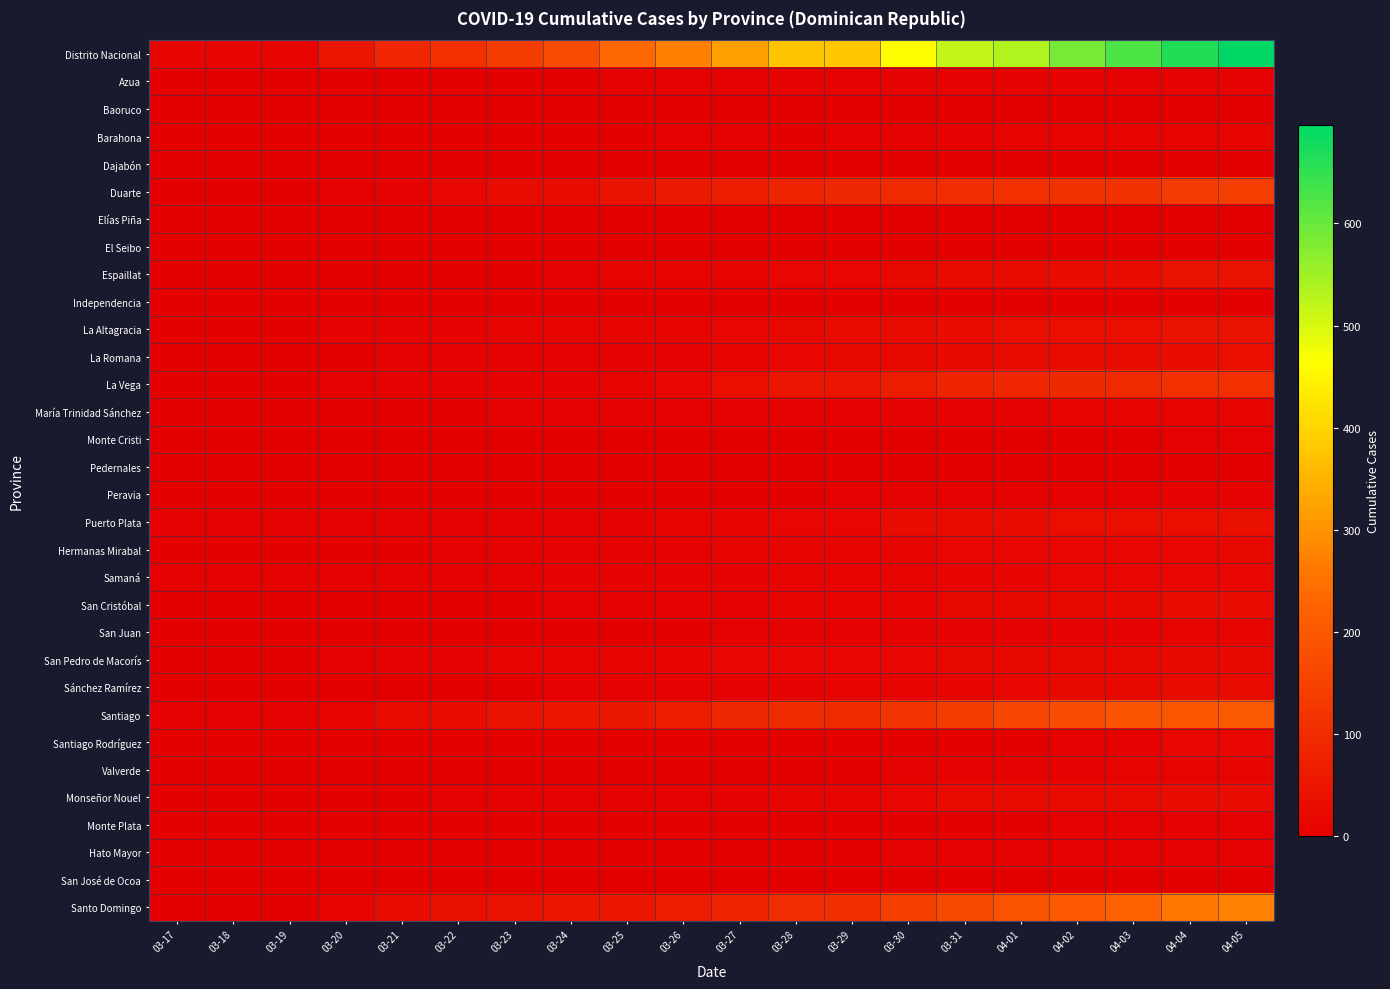

Reading left to right, transcribe all the data shown in this chart.

Distrito Nacional: 03-17=14	03-18=14	03-19=14	03-20=51	03-21=88	03-22=108	03-23=137	03-24=178	03-25=235	03-26=273	03-27=321	03-28=376	03-29=381	03-30=462	03-31=520	04-01=535	04-02=588	04-03=624	04-04=665	04-05=696
Azua: 03-17=0	03-18=0	03-19=0	03-20=2	03-21=2	03-22=2	03-23=1	03-24=1	03-25=4	03-26=4	03-27=5	03-28=6	03-29=7	03-30=7	03-31=7	04-01=7	04-02=7	04-03=7	04-04=7	04-05=7
Baoruco: 03-17=0	03-18=0	03-19=0	03-20=0	03-21=0	03-22=0	03-23=0	03-24=0	03-25=0	03-26=0	03-27=0	03-28=0	03-29=0	03-30=0	03-31=0	04-01=0	04-02=1	04-03=1	04-04=1	04-05=1
Barahona: 03-17=0	03-18=0	03-19=0	03-20=1	03-21=1	03-22=1	03-23=1	03-24=2	03-25=2	03-26=4	03-27=4	03-28=2	03-29=3	03-30=3	03-31=7	04-01=11	04-02=11	04-03=11	04-04=12	04-05=12
Dajabón: 03-17=0	03-18=0	03-19=0	03-20=0	03-21=0	03-22=0	03-23=0	03-24=0	03-25=0	03-26=0	03-27=0	03-28=0	03-29=0	03-30=0	03-31=1	04-01=1	04-02=1	04-03=1	04-04=1	04-05=1
Duarte: 03-17=2	03-18=2	03-19=2	03-20=4	03-21=8	03-22=17	03-23=29	03-24=29	03-25=43	03-26=59	03-27=65	03-28=83	03-29=90	03-30=94	03-31=101	04-01=110	04-02=112	04-03=112	04-04=132	04-05=141
Elías Piña: 03-17=0	03-18=0	03-19=0	03-20=0	03-21=0	03-22=0	03-23=0	03-24=0	03-25=0	03-26=0	03-27=0	03-28=0	03-29=0	03-30=0	03-31=0	04-01=0	04-02=0	04-03=0	04-04=0	04-05=0
El Seibo: 03-17=0	03-18=0	03-19=0	03-20=0	03-21=0	03-22=0	03-23=0	03-24=0	03-25=0	03-26=0	03-27=0	03-28=0	03-29=0	03-30=0	03-31=1	04-01=1	04-02=1	04-03=1	04-04=1	04-05=1
Espaillat: 03-17=0	03-18=0	03-19=0	03-20=1	03-21=1	03-22=1	03-23=2	03-24=5	03-25=10	03-26=10	03-27=11	03-28=15	03-29=15	03-30=22	03-31=28	04-01=28	04-02=30	04-03=32	04-04=44	04-05=44
Independencia: 03-17=0	03-18=0	03-19=0	03-20=0	03-21=0	03-22=0	03-23=0	03-24=1	03-25=1	03-26=1	03-27=1	03-28=1	03-29=1	03-30=1	03-31=1	04-01=1	04-02=1	04-03=1	04-04=1	04-05=1
La Altagracia: 03-17=2	03-18=2	03-19=2	03-20=7	03-21=7	03-22=7	03-23=11	03-24=12	03-25=11	03-26=11	03-27=17	03-28=21	03-29=29	03-30=29	03-31=32	04-01=35	04-02=35	04-03=35	04-04=40	04-05=44
La Romana: 03-17=0	03-18=0	03-19=0	03-20=0	03-21=3	03-22=6	03-23=5	03-24=5	03-25=6	03-26=8	03-27=13	03-28=15	03-29=21	03-30=21	03-31=24	04-01=28	04-02=28	04-03=29	04-04=32	04-05=33
La Vega: 03-17=0	03-18=0	03-19=0	03-20=4	03-21=7	03-22=7	03-23=8	03-24=8	03-25=11	03-26=16	03-27=33	03-28=48	03-29=48	03-30=65	03-31=84	04-01=88	04-02=93	04-03=96	04-04=109	04-05=109
María Trinidad Sánchez: 03-17=0	03-18=0	03-19=0	03-20=2	03-21=2	03-22=2	03-23=3	03-24=3	03-25=4	03-26=4	03-27=4	03-28=4	03-29=4	03-30=6	03-31=6	04-01=8	04-02=9	04-03=10	04-04=10	04-05=12
Monte Cristi: 03-17=0	03-18=0	03-19=0	03-20=0	03-21=0	03-22=0	03-23=0	03-24=0	03-25=0	03-26=0	03-27=0	03-28=1	03-29=1	03-30=1	03-31=2	04-01=2	04-02=2	04-03=2	04-04=3	04-05=3
Pedernales: 03-17=0	03-18=0	03-19=0	03-20=0	03-21=0	03-22=0	03-23=0	03-24=0	03-25=0	03-26=0	03-27=0	03-28=0	03-29=1	03-30=1	03-31=1	04-01=1	04-02=1	04-03=1	04-04=1	04-05=1
Peravia: 03-17=0	03-18=0	03-19=0	03-20=0	03-21=0	03-22=0	03-23=0	03-24=0	03-25=0	03-26=1	03-27=1	03-28=1	03-29=4	03-30=4	03-31=4	04-01=4	04-02=4	04-03=5	04-04=7	04-05=7
Puerto Plata: 03-17=3	03-18=3	03-19=3	03-20=3	03-21=3	03-22=3	03-23=5	03-24=5	03-25=7	03-26=11	03-27=13	03-28=16	03-29=16	03-30=28	03-31=28	04-01=30	04-02=33	04-03=34	04-04=34	04-05=38
Hermanas Mirabal: 03-17=2	03-18=2	03-19=2	03-20=2	03-21=2	03-22=3	03-23=3	03-24=3	03-25=3	03-26=4	03-27=10	03-28=10	03-29=10	03-30=11	03-31=15	04-01=17	04-02=17	04-03=18	04-04=19	04-05=20
Samaná: 03-17=4	03-18=4	03-19=4	03-20=4	03-21=4	03-22=4	03-23=5	03-24=7	03-25=7	03-26=8	03-27=8	03-28=9	03-29=9	03-30=12	03-31=13	04-01=13	04-02=15	04-03=15	04-04=15	04-05=15
San Cristóbal: 03-17=0	03-18=0	03-19=0	03-20=1	03-21=1	03-22=1	03-23=1	03-24=4	03-25=5	03-26=6	03-27=8	03-28=9	03-29=9	03-30=13	03-31=21	04-01=21	04-02=22	04-03=24	04-04=32	04-05=32
San Juan: 03-17=1	03-18=1	03-19=1	03-20=1	03-21=2	03-22=2	03-23=2	03-24=2	03-25=2	03-26=2	03-27=3	03-28=3	03-29=5	03-30=5	03-31=7	04-01=7	04-02=8	04-03=8	04-04=11	04-05=12
San Pedro de Macorís: 03-17=1	03-18=1	03-19=1	03-20=4	03-21=6	03-22=7	03-23=10	03-24=10	03-25=12	03-26=13	03-27=15	03-28=16	03-29=17	03-30=18	03-31=20	04-01=23	04-02=23	04-03=23	04-04=24	04-05=24
Sánchez Ramírez: 03-17=0	03-18=0	03-19=0	03-20=0	03-21=1	03-22=1	03-23=1	03-24=6	03-25=6	03-26=6	03-27=7	03-28=7	03-29=9	03-30=10	03-31=13	04-01=17	04-02=20	04-03=20	04-04=27	04-05=29
Santiago: 03-17=3	03-18=3	03-19=3	03-20=12	03-21=29	03-22=30	03-23=44	03-24=53	03-25=57	03-26=66	03-27=90	03-28=97	03-29=97	03-30=122	03-31=138	04-01=159	04-02=176	04-03=193	04-04=194	04-05=204
Santiago Rodríguez: 03-17=0	03-18=0	03-19=0	03-20=0	03-21=0	03-22=0	03-23=0	03-24=0	03-25=0	03-26=0	03-27=0	03-28=2	03-29=2	03-30=2	03-31=2	04-01=2	04-02=5	04-03=5	04-04=18	04-05=18
Valverde: 03-17=0	03-18=0	03-19=0	03-20=1	03-21=1	03-22=1	03-23=1	03-24=1	03-25=2	03-26=2	03-27=2	03-28=2	03-29=2	03-30=4	03-31=8	04-01=8	04-02=8	04-03=10	04-04=10	04-05=10
Monseñor Nouel: 03-17=0	03-18=0	03-19=0	03-20=1	03-21=2	03-22=3	03-23=3	03-24=3	03-25=3	03-26=4	03-27=6	03-28=11	03-29=11	03-30=19	03-31=27	04-01=28	04-02=28	04-03=28	04-04=30	04-05=31
Monte Plata: 03-17=0	03-18=0	03-19=0	03-20=1	03-21=1	03-22=0	03-23=0	03-24=0	03-25=0	03-26=0	03-27=1	03-28=1	03-29=1	03-30=1	03-31=2	04-01=2	04-02=4	04-03=4	04-04=4	04-05=4
Hato Mayor: 03-17=0	03-18=0	03-19=0	03-20=0	03-21=0	03-22=0	03-23=0	03-24=2	03-25=2	03-26=2	03-27=2	03-28=2	03-29=2	03-30=3	03-31=3	04-01=3	04-02=4	04-03=4	04-04=4	04-05=4
San José de Ocoa: 03-17=0	03-18=0	03-19=0	03-20=0	03-21=0	03-22=0	03-23=0	03-24=0	03-25=0	03-26=0	03-27=0	03-28=0	03-29=0	03-30=0	03-31=0	04-01=0	04-02=0	04-03=0	04-04=0	04-05=0
Santo Domingo: 03-17=2	03-18=2	03-19=2	03-20=10	03-21=31	03-22=39	03-23=40	03-24=52	03-25=55	03-26=66	03-27=79	03-28=101	03-29=106	03-30=145	03-31=168	04-01=190	04-02=201	04-03=224	04-04=257	04-05=274